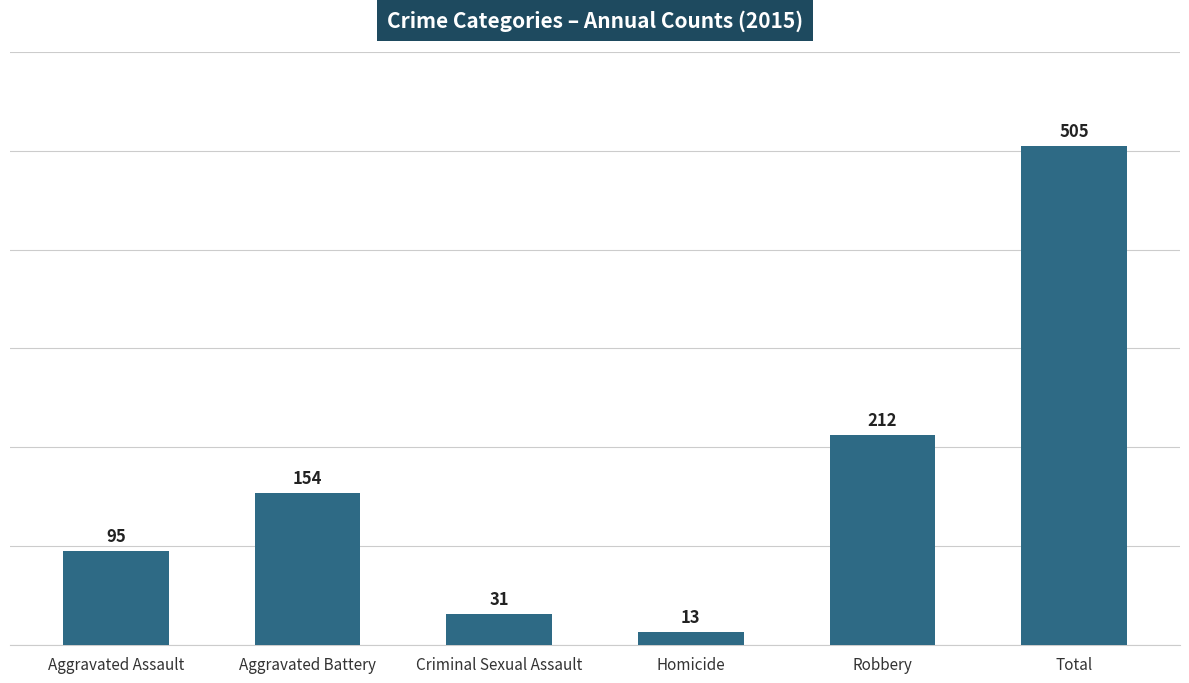

Reading right to left, what are all the values shown in this chart?

505	212	13	31	154	95